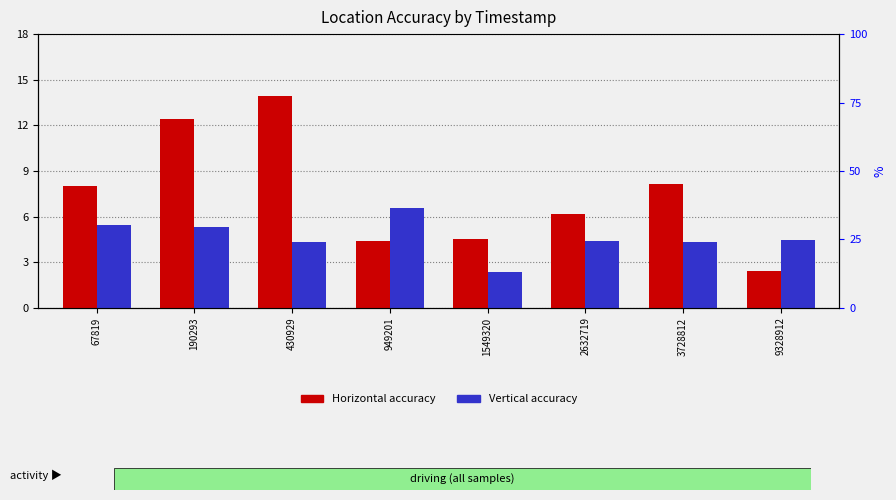

What is the average value of the Horizontal accuracy series?

7.5